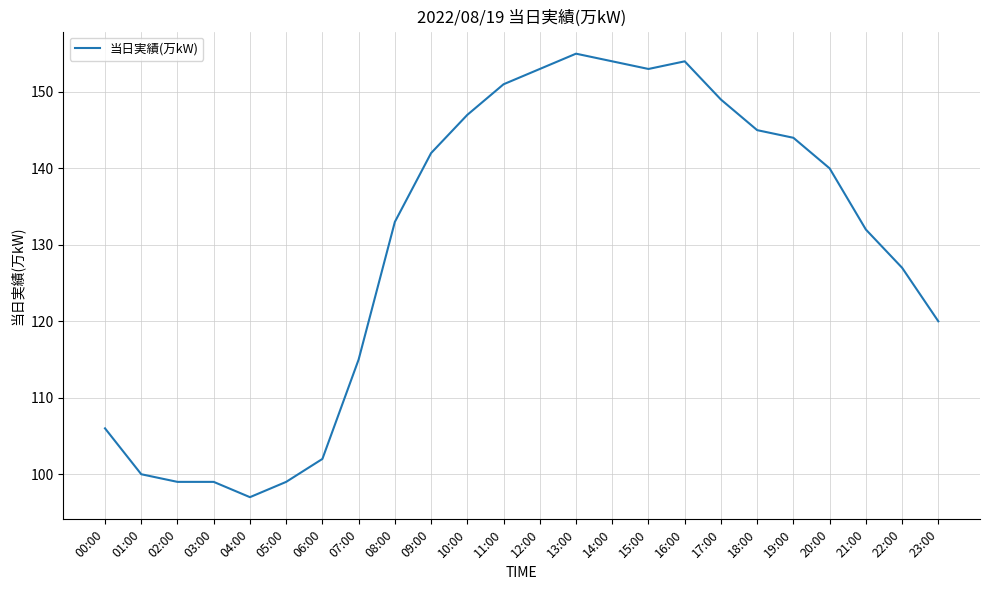

Is it true that the value at 11:00 is 67?

False